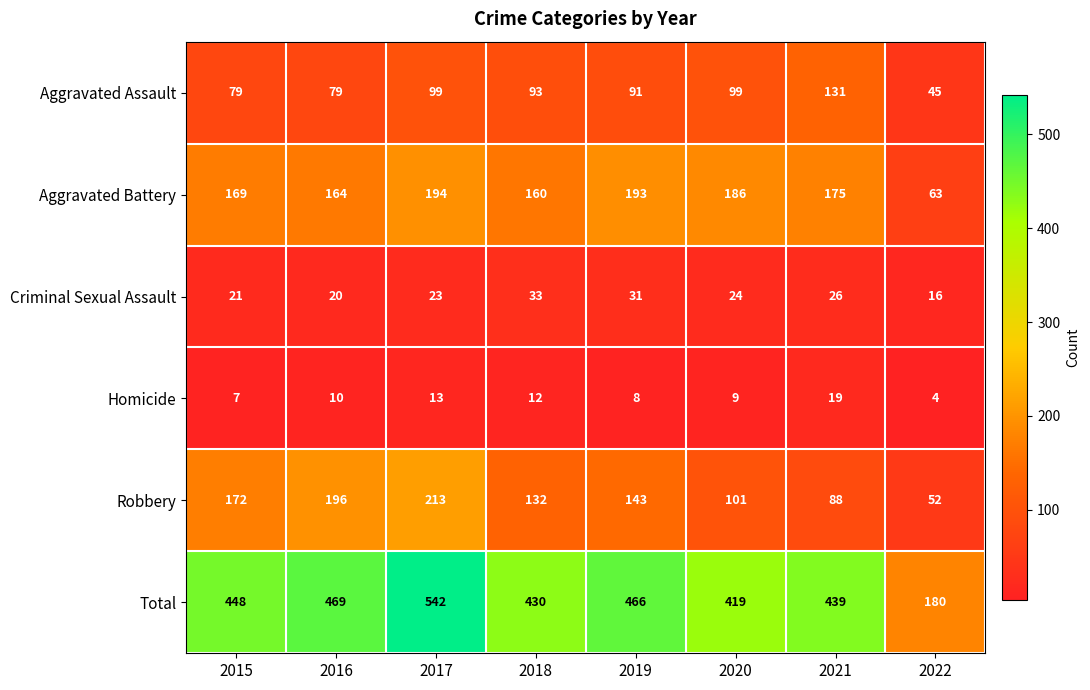

What is the total value across all series at 2019?

932